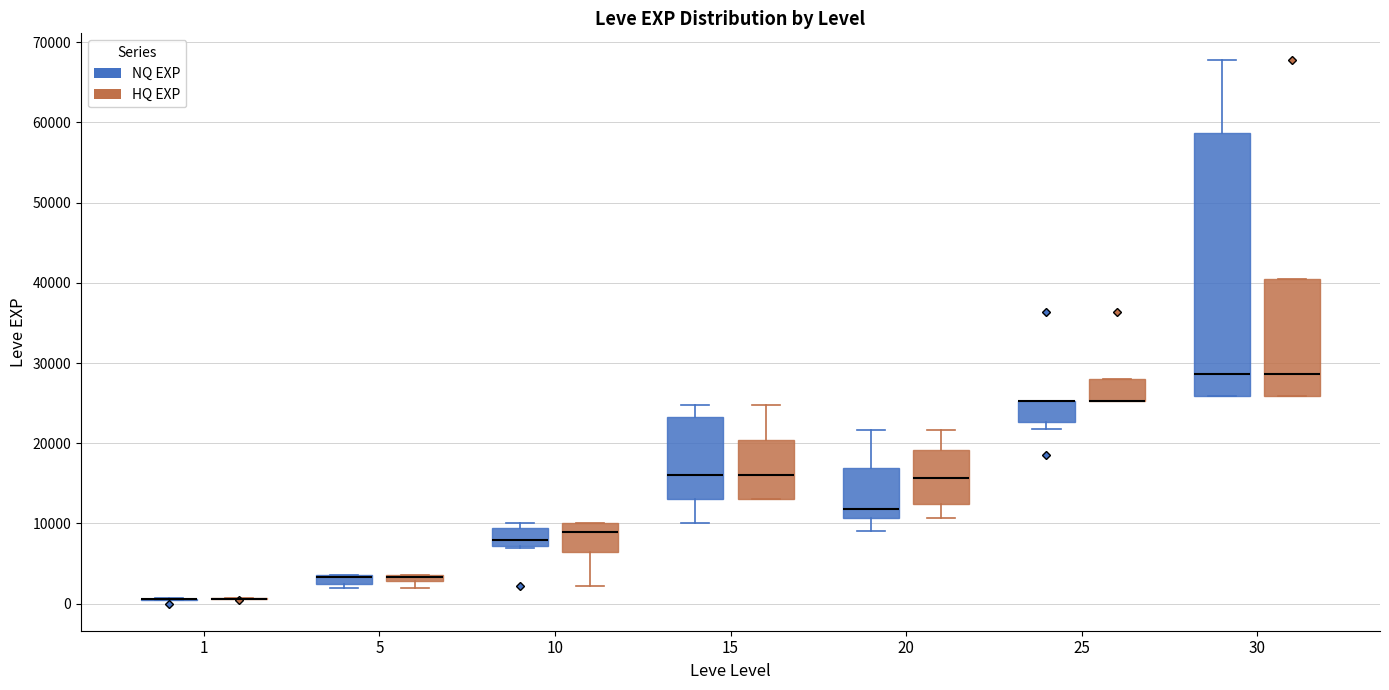

Where is the upper edge of the box for 15 (HQ EXP) on the y-axis? The values are not printed on the chart, so give them approximately, as read against the axis.

20000